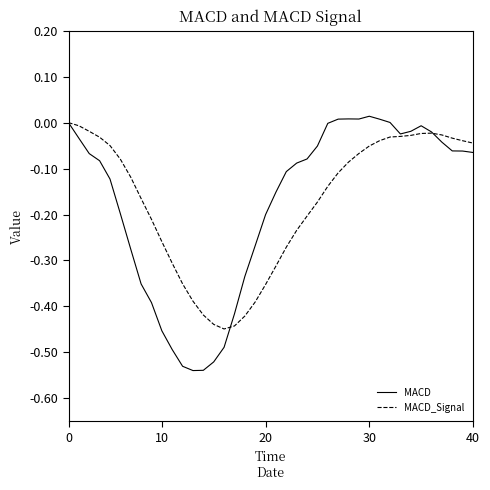

Which series has the widest spread of values?

MACD